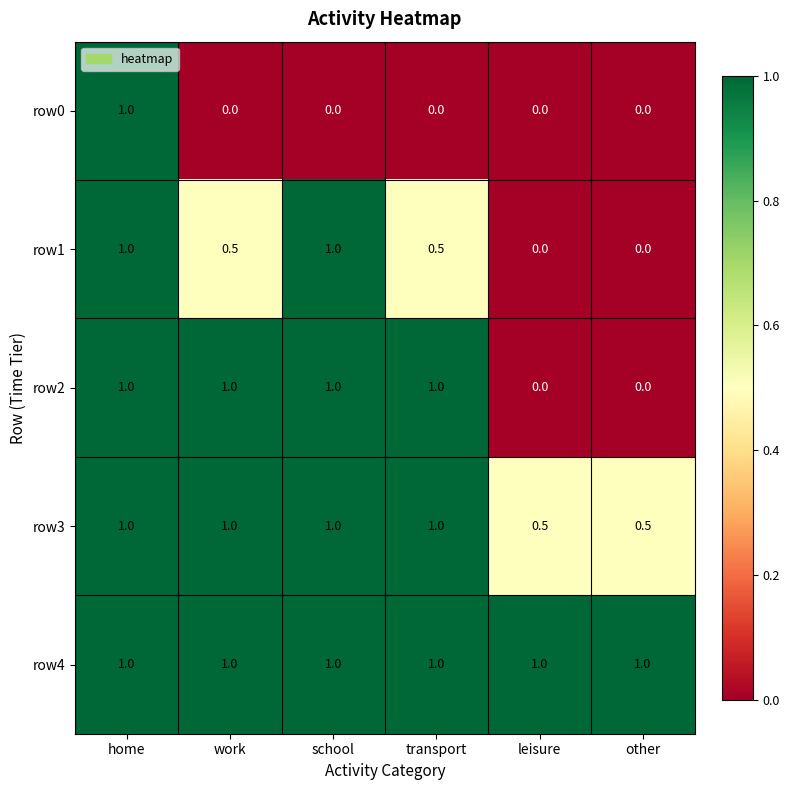

What is the spread (max minus min) of values at work?

1.0